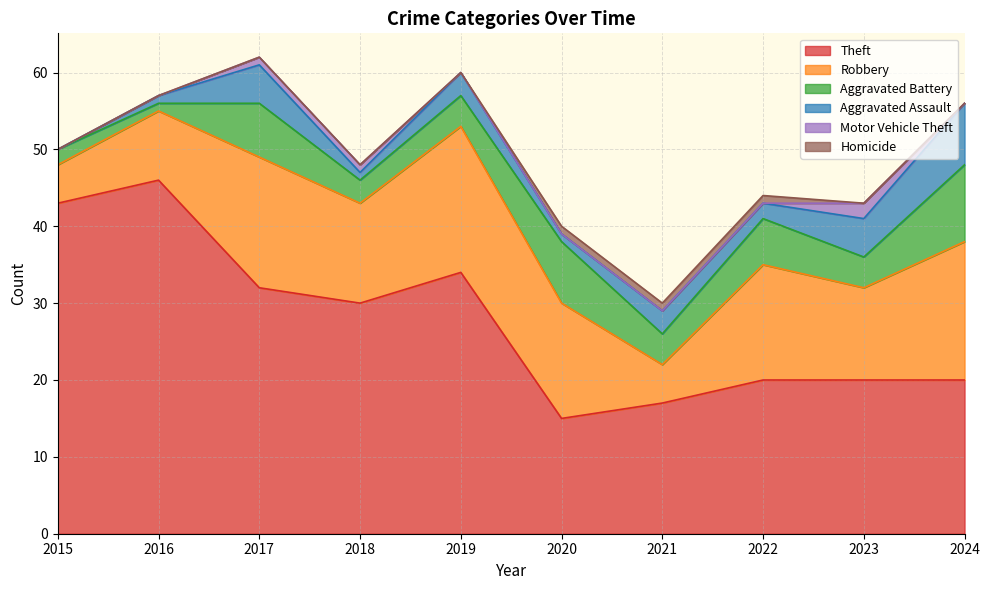

At which category does the chart reach its minimum across all series?

2015